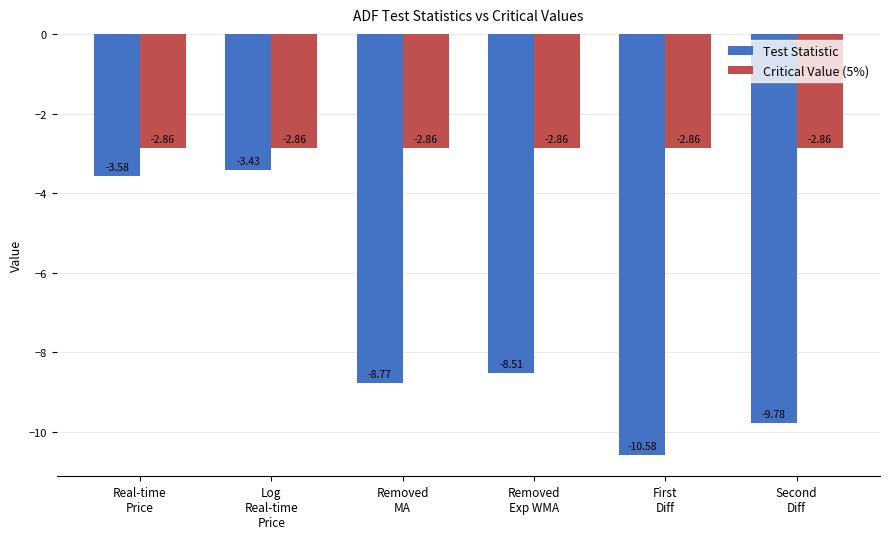

The value of Critical Value (5%) at First
Diff is -5.0. True or false?

False